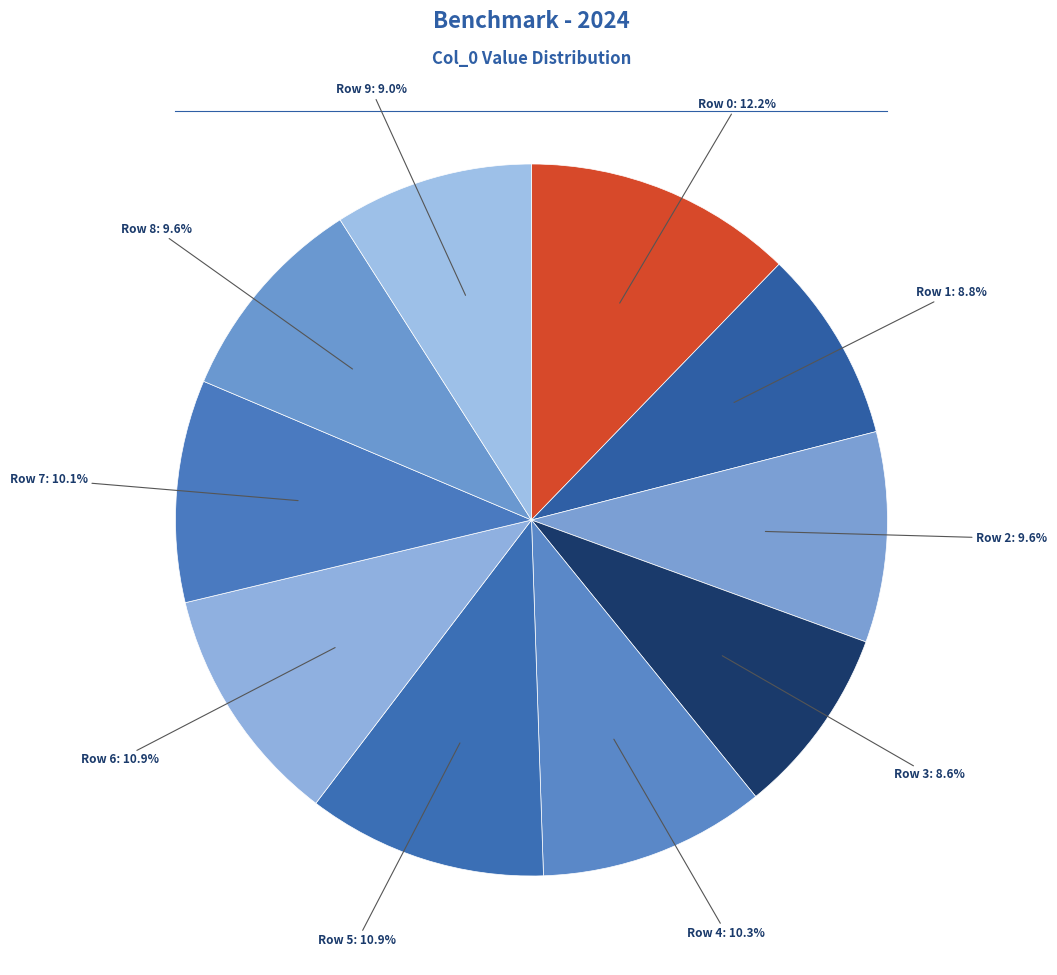

Which slice is the smallest?

Row 3